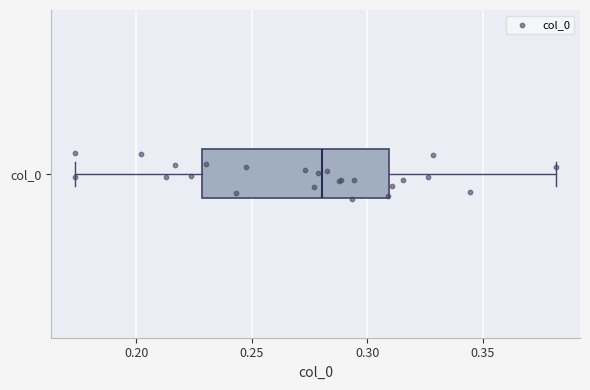

Where does the right whisker of the box for col_0 end on the x-axis? The values are not printed on the chart, so give them approximately, as read against the axis.

0.380